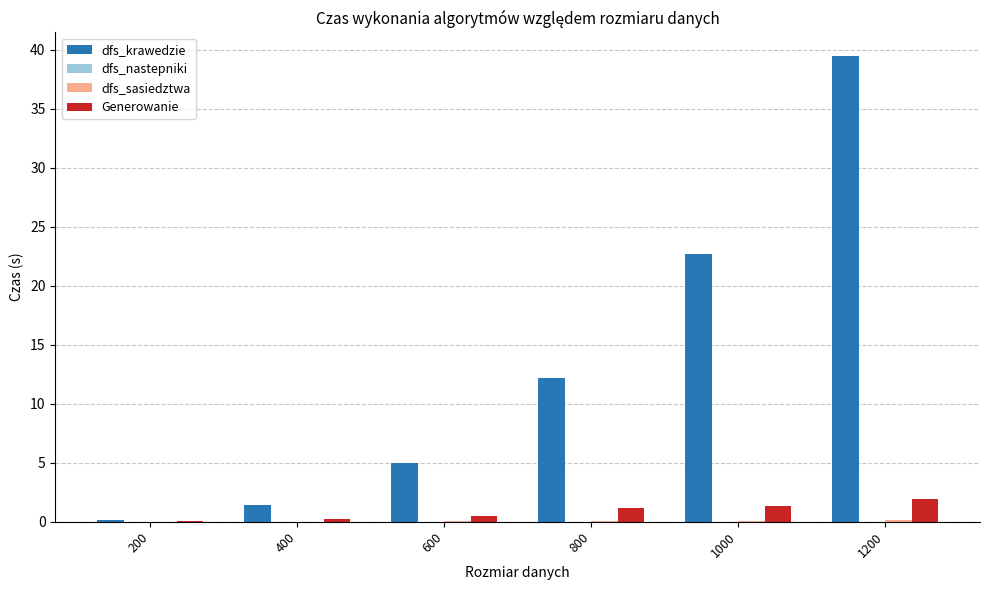

What is the spread (max minus min) of values at 600?

5.0